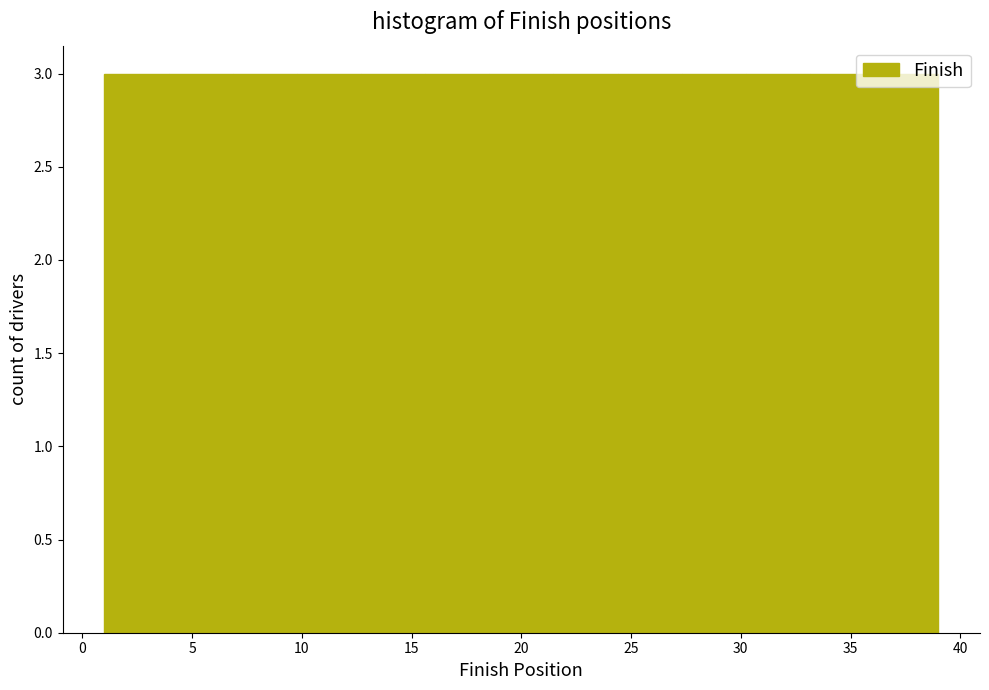

What is the height of the bar covering 21.5 to 24.5 on the x-axis? Neither the bar edges nor the heights are printed on the chart, so give them approximately, as read against the axes.

3